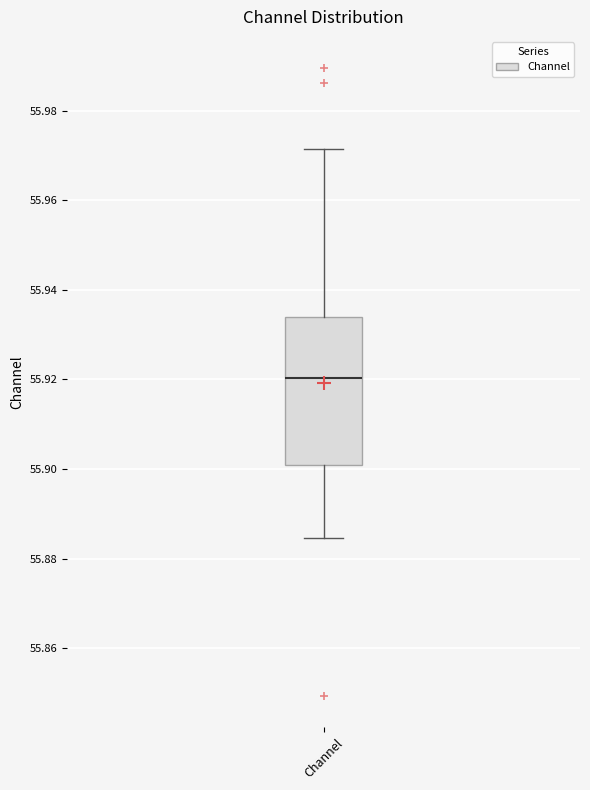

Read this box plot against the y-axis: the position of the median line, the range covered by the box, and the ends of both whiskers. The values are not printed on the chart, so give them approximately, as read against the axis.

median 55.920, box 55.900 to 55.934, whiskers 55.884 to 55.972